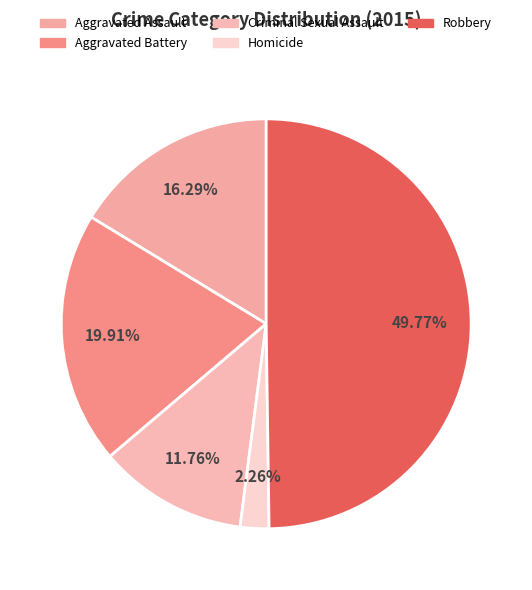

Is it true that Homicide is 1% of the pie?

False